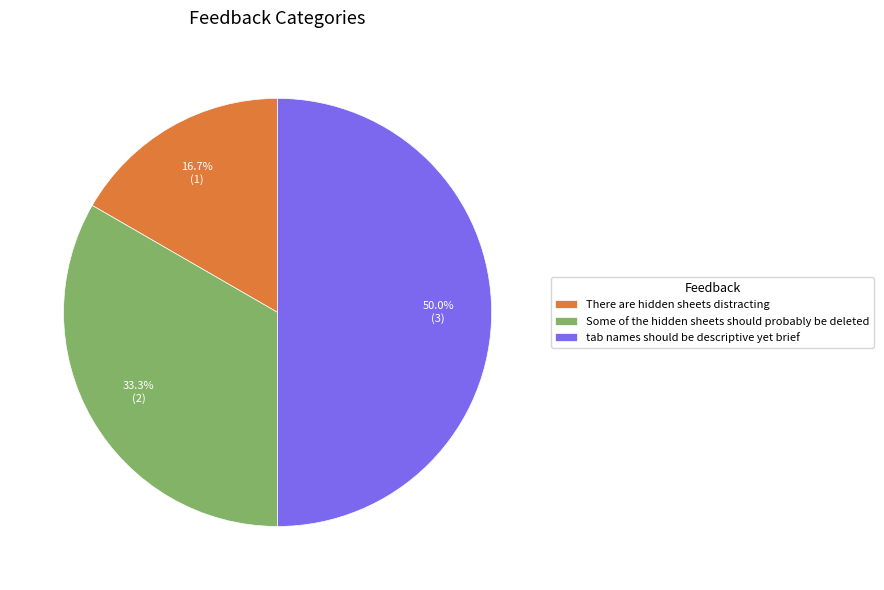

What is the largest slice in the pie chart?

tab names should be descriptive yet brief